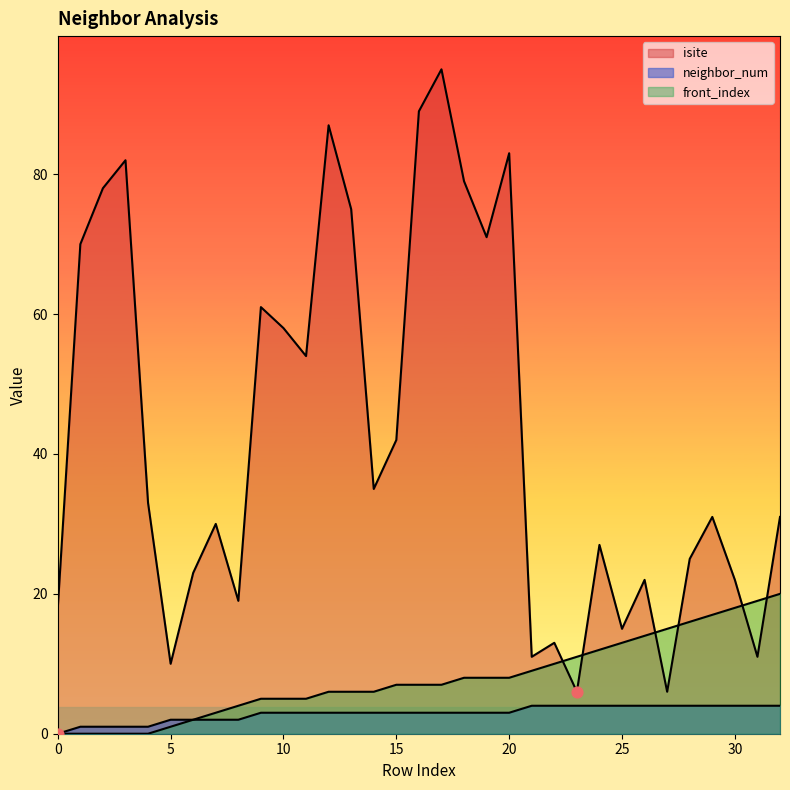

Which series has the widest spread of Y values?

isite